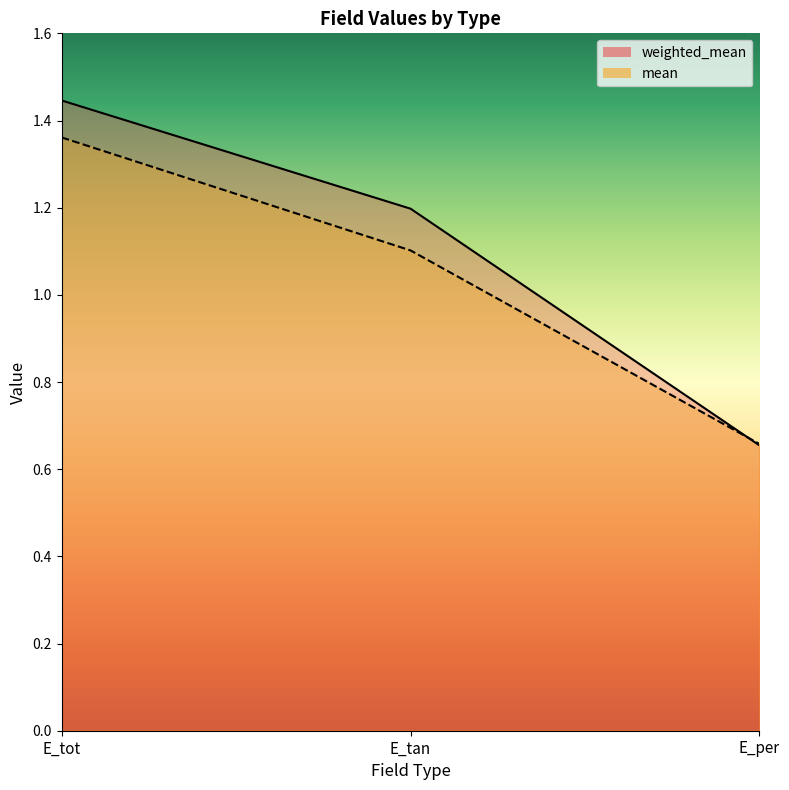

Is the value of mean at E_tan greater than the value of weighted_mean at E_per?

Yes